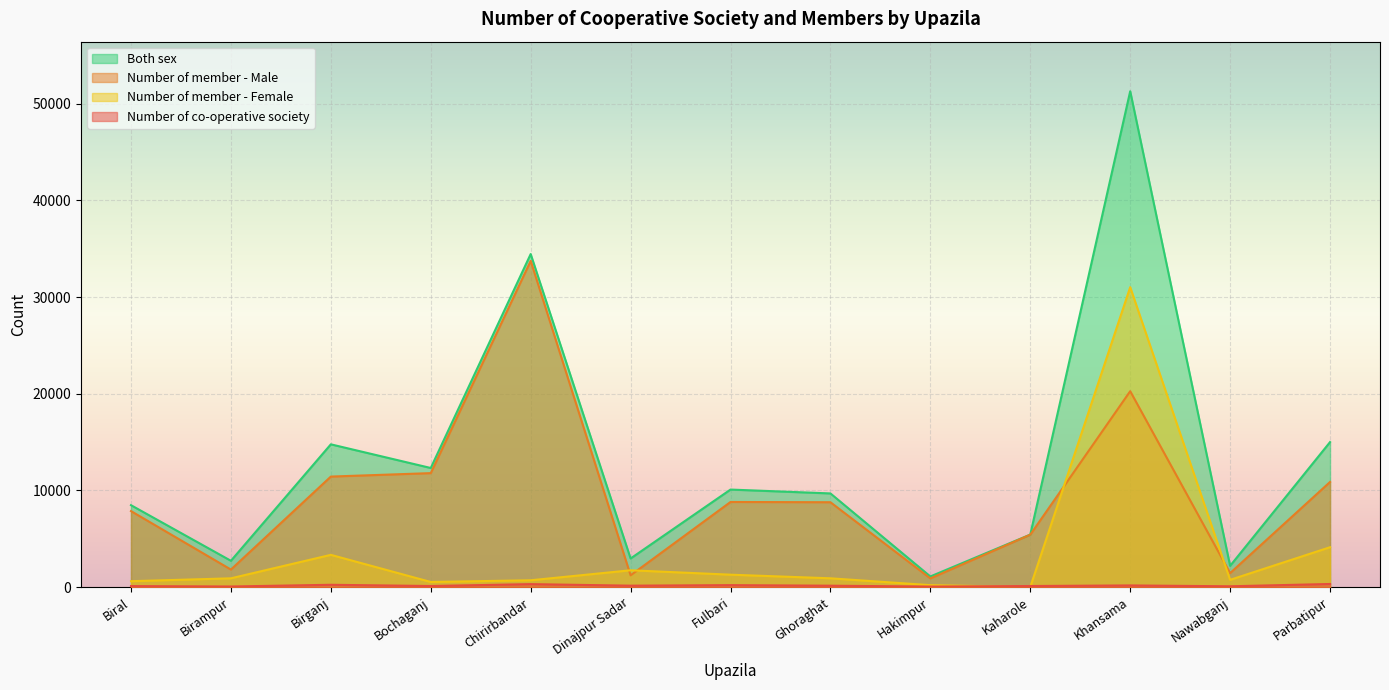

What is the total value across all series at Chirirbandar?

69208